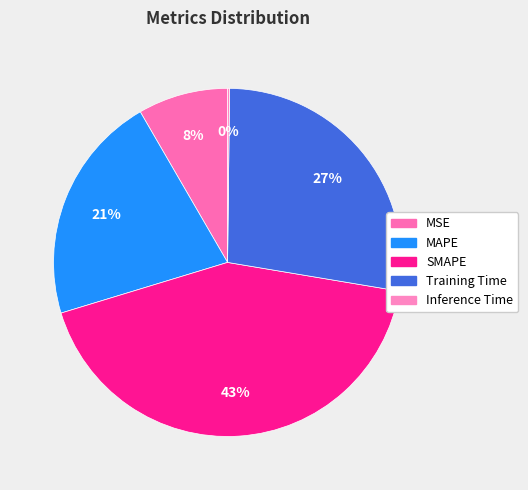

What is the change in value from MAPE to SMAPE?

+1.0